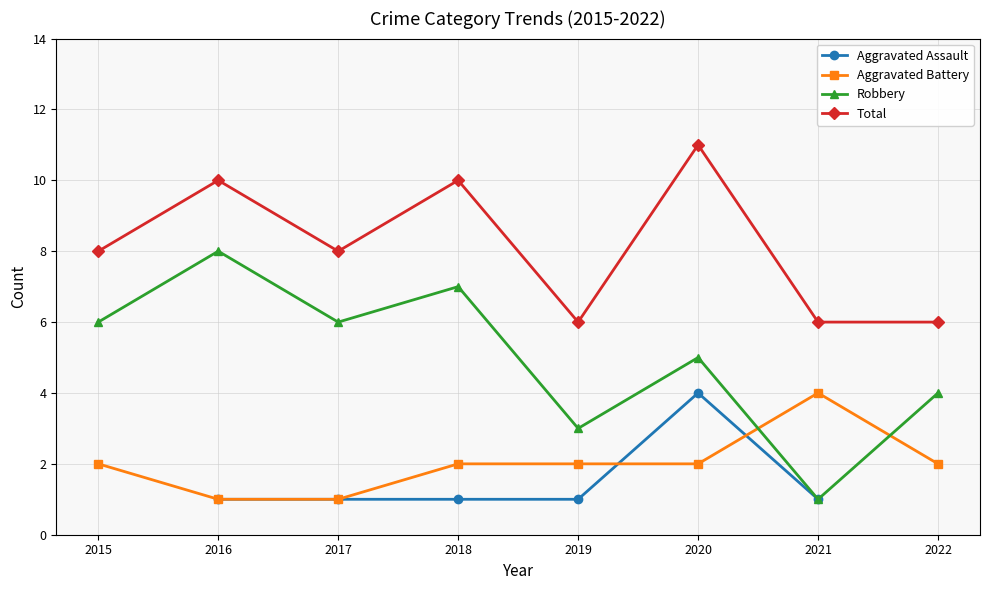

At 2021, list the series in order from largest to smallest.

Total, Aggravated Battery, Aggravated Assault, Robbery